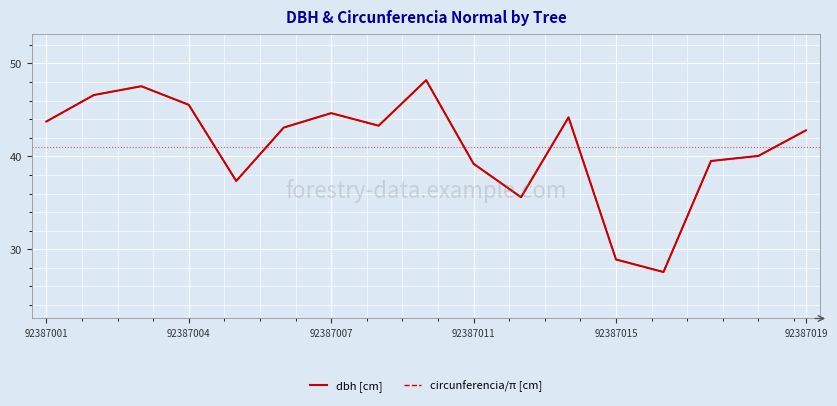

What is the sum of all dbh [cm] values?

697.9